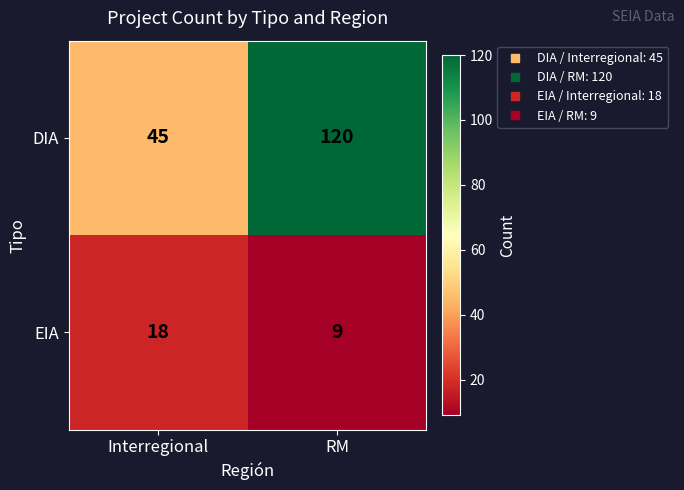

Where is EIA nearest to the value 13?

RM